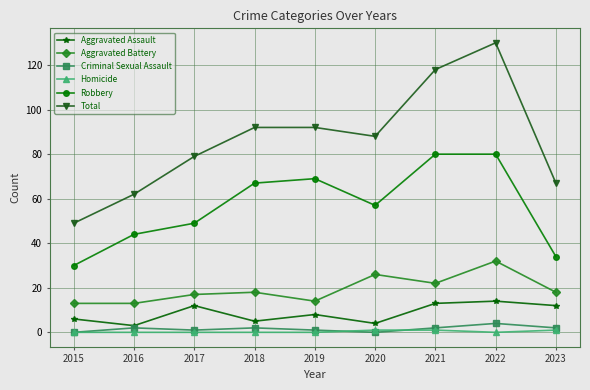

What is the sum of all Homicide values?

3